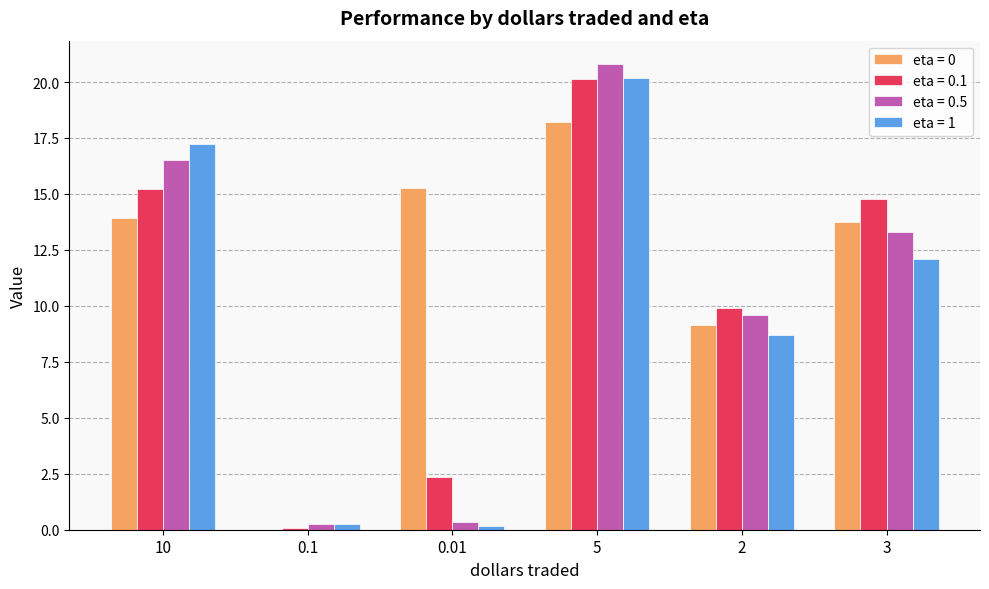

Reading right to left, transcribe all the data shown in this chart.

eta = 0: 13.8	9.2	18.2	15.3	0.0	13.9
eta = 0.1: 14.8	9.9	20.1	2.4	0.1	15.2
eta = 0.5: 13.3	9.6	20.8	0.3	0.2	16.5
eta = 1: 12.1	8.7	20.2	0.2	0.2	17.2